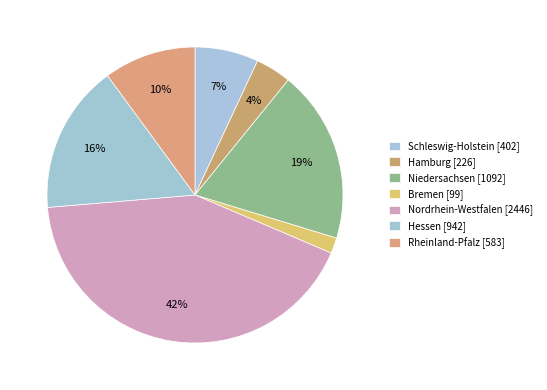

Which category has the smallest portion of the pie?

Bremen